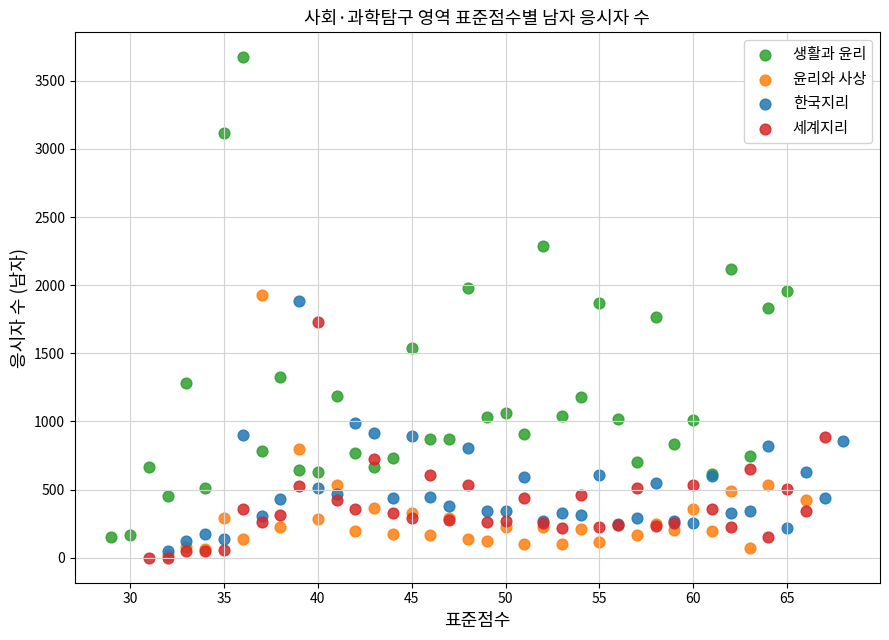

Which series reaches the maximum Y coordinate?

생활과 윤리